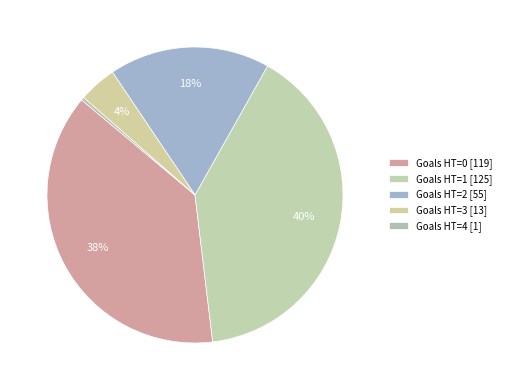

Which slice is the largest?

1